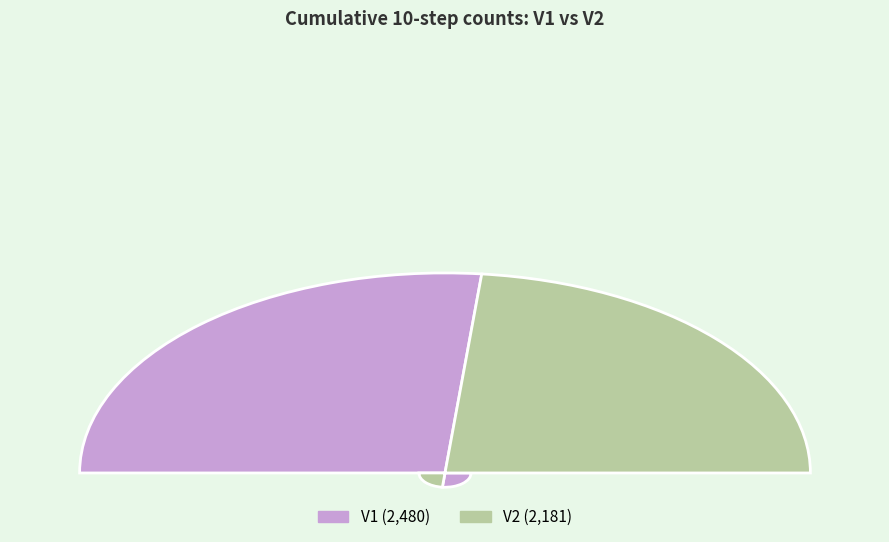

To the nearest percent, what is the difference between the V1 and V2 slice percentages?

6%